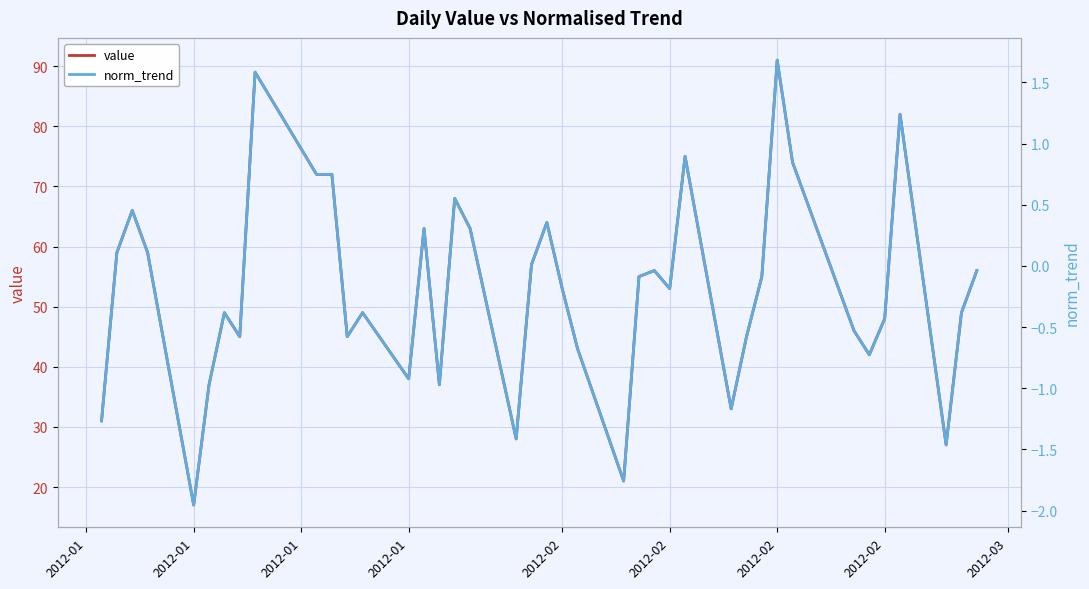

What is the lowest value of the norm_trend series?

-2.0